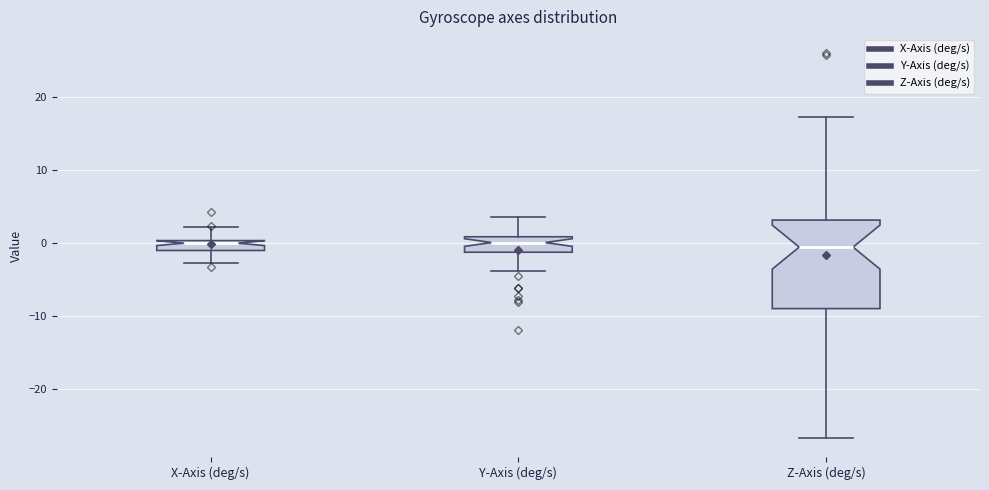

Which box is the tallest, from its lower edge to its upper edge?

Z-Axis (deg/s)